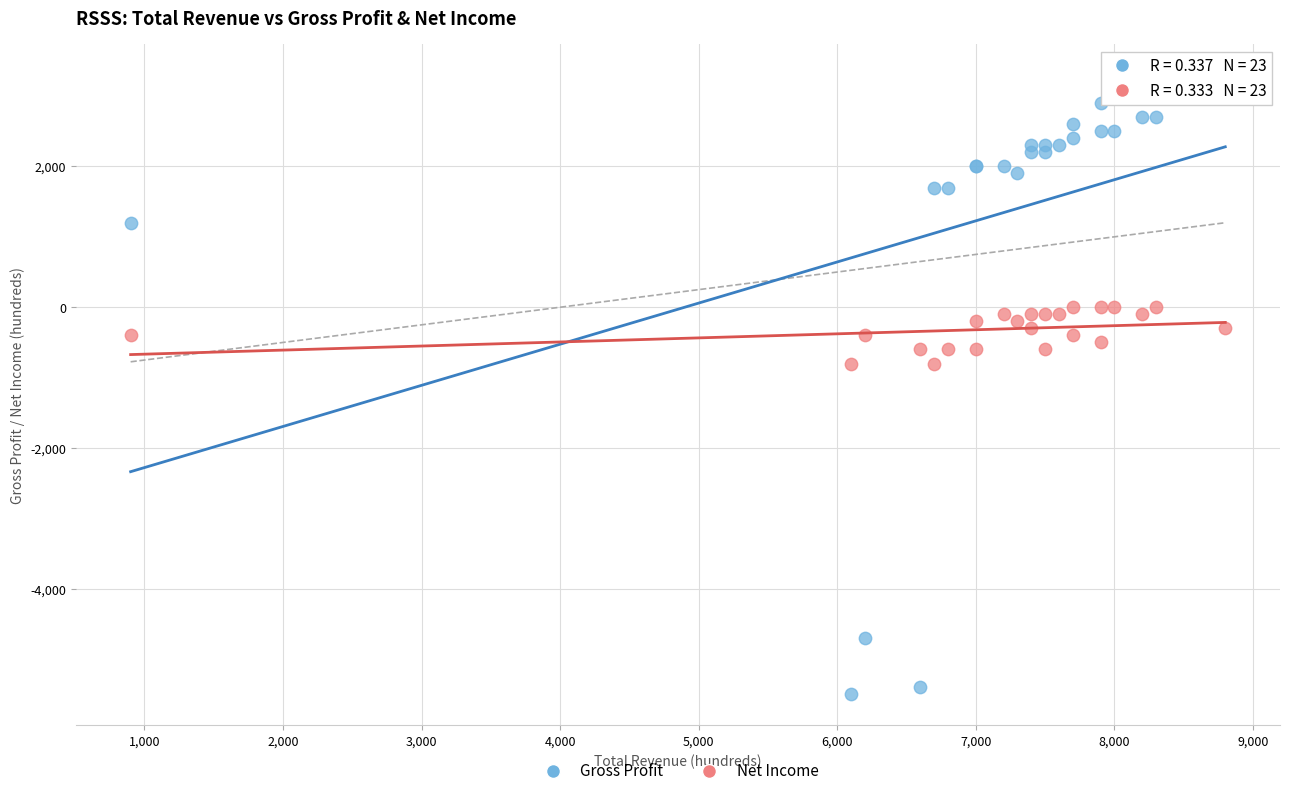

Which series contains the lowest Y value?

Gross Profit